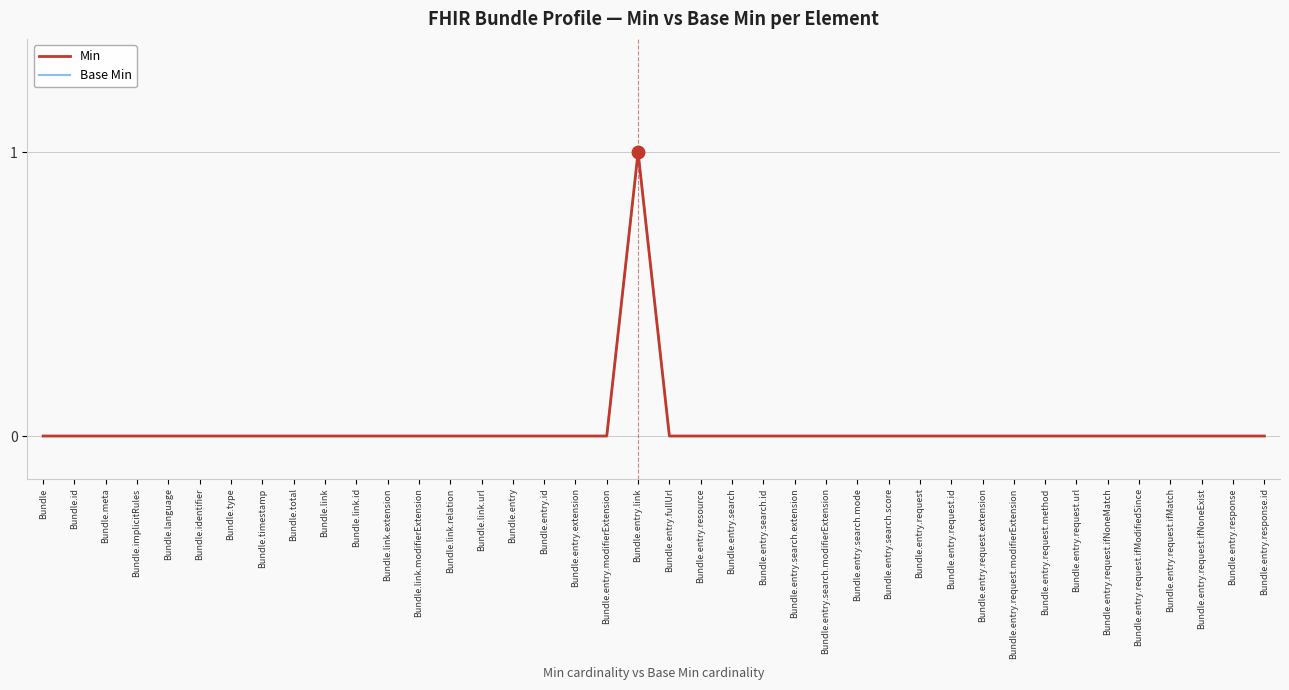

Is this an area chart (filled region under the line)?

No